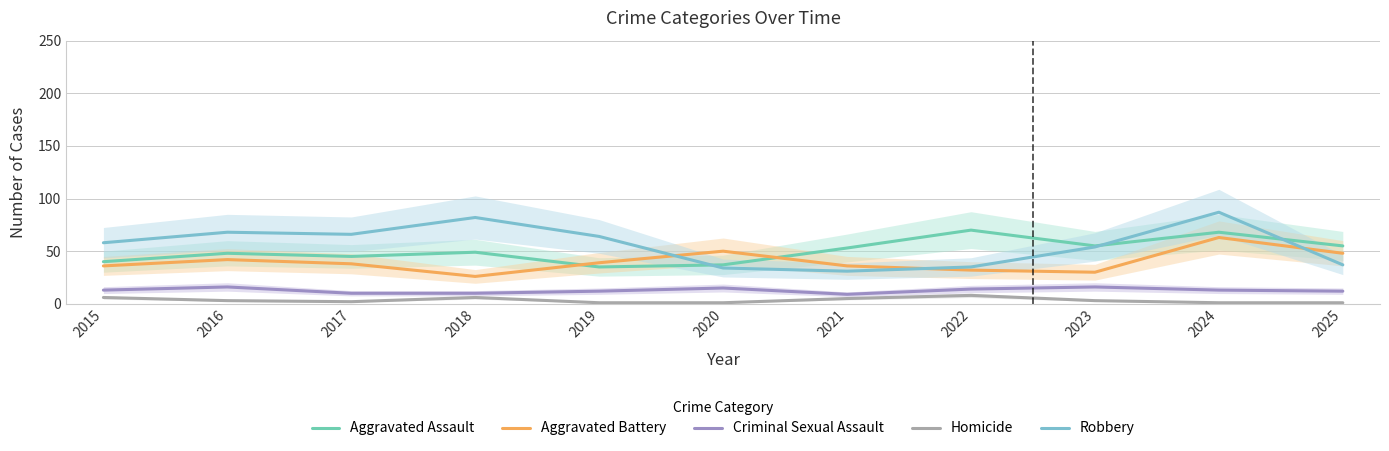

What is the lowest value of the Robbery series?

31